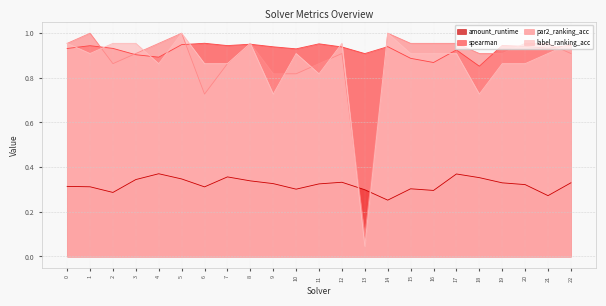

Between 10 and 12, which series saw the biggest shift?

par2_ranking_acc